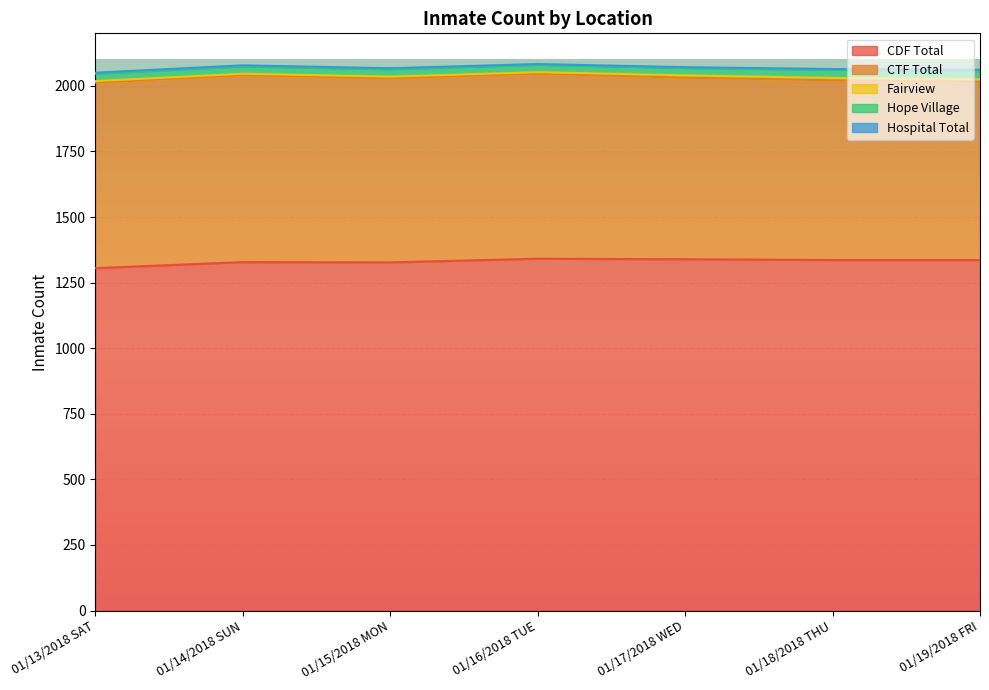

What is the total value across all series at 01/15/2018 MON?

2067